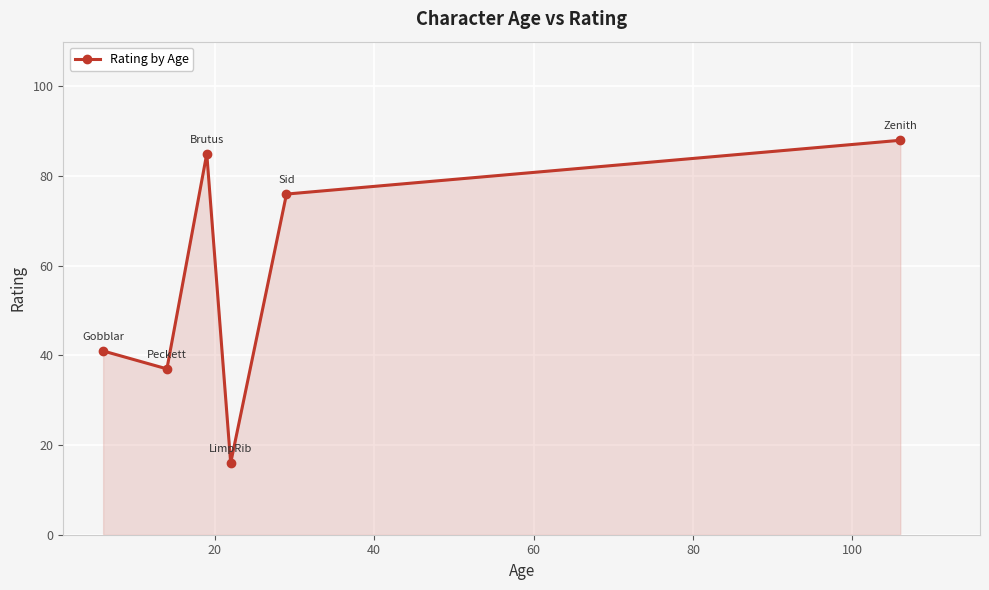

What is the average value?

57